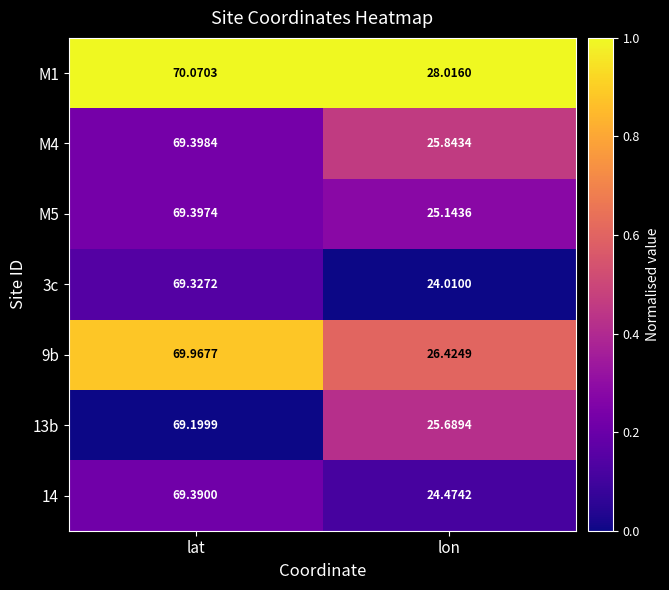

Is the value of M4 at lat greater than the value of 3c at lat?

Yes